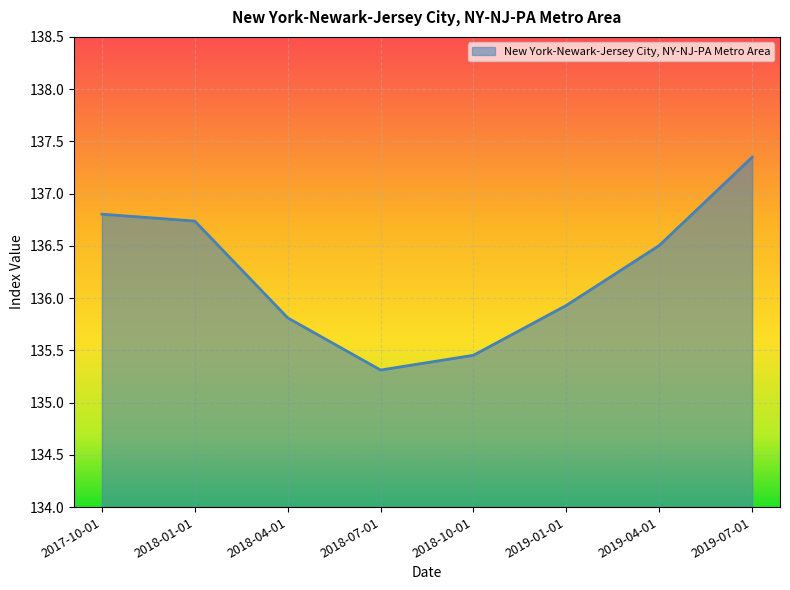

At which category does the chart reach its minimum across all series?

2018-07-01